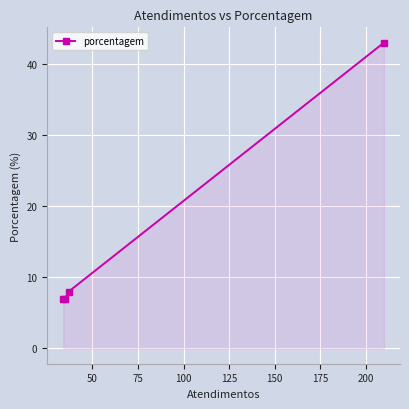

Is it true that the value at 50 is 4?

False